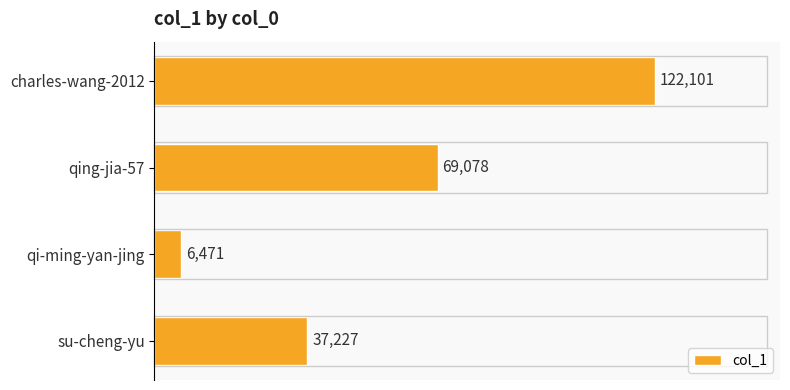

How many data points are less than 69078?

2